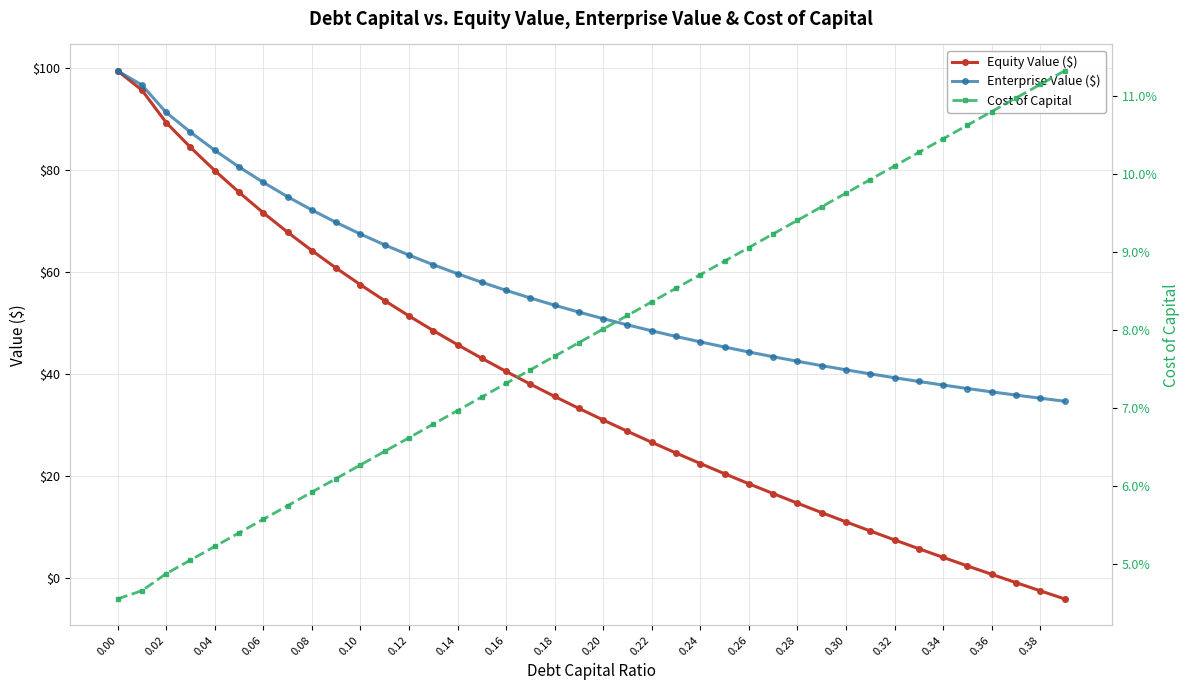

How many lines are shown in the chart?

3